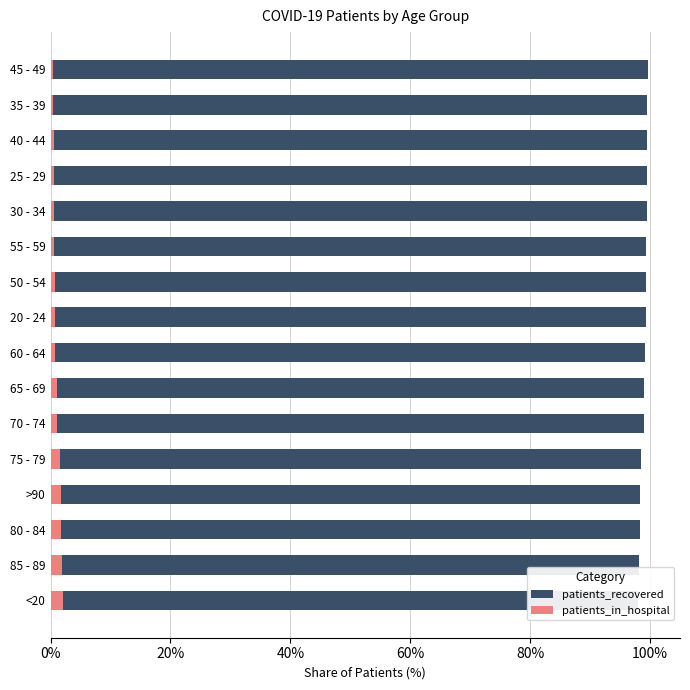

What is the minimum value shown in the chart?

0.4